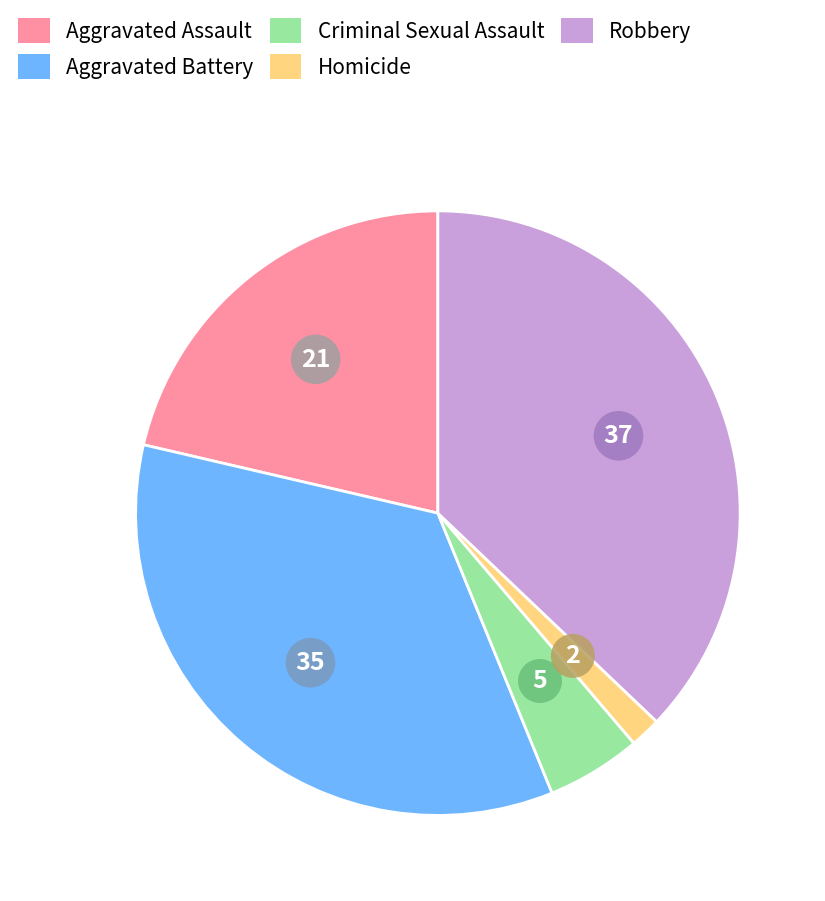

Do Criminal Sexual Assault and Robbery together represent more than half of the pie?

No